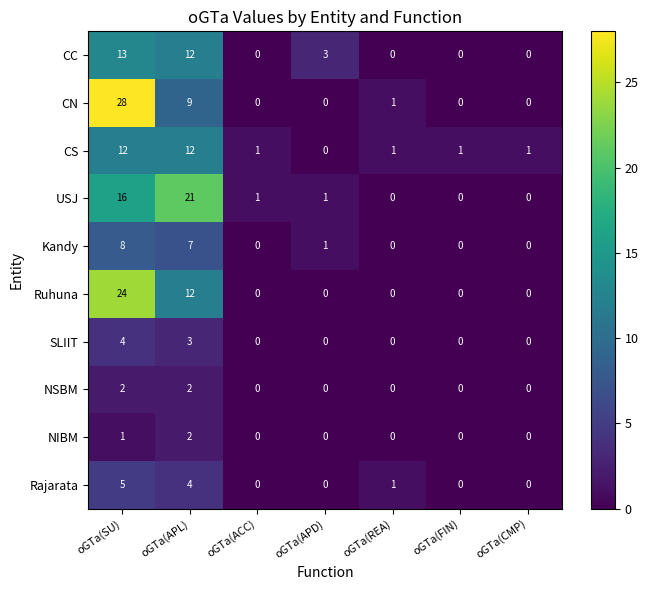

Which series has the largest total across all categories?

USJ